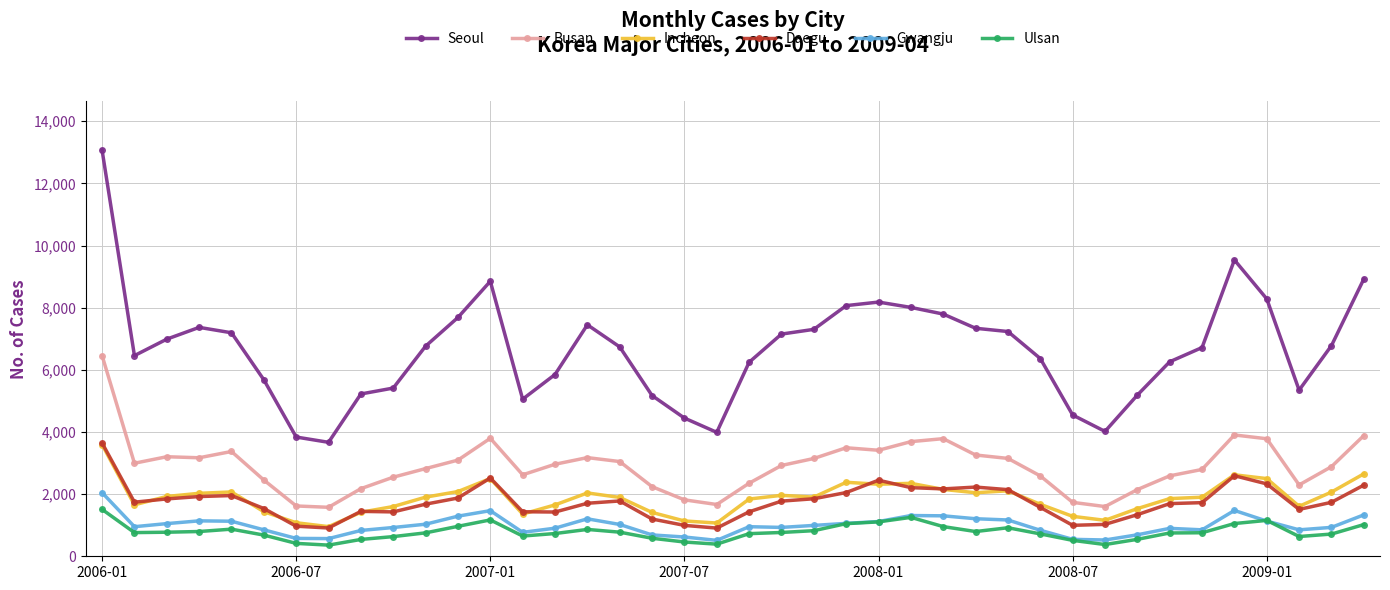

True or false: Daegu and Seoul cross at least once.

False